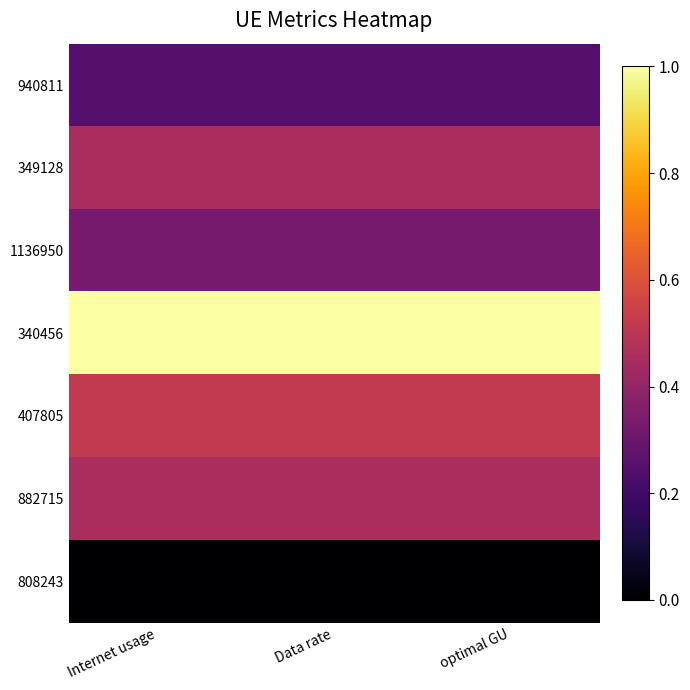

At Internet usage, list the series in order from largest to smallest.

340456, 407805, 882715, 349128, 1136950, 940811, 808243